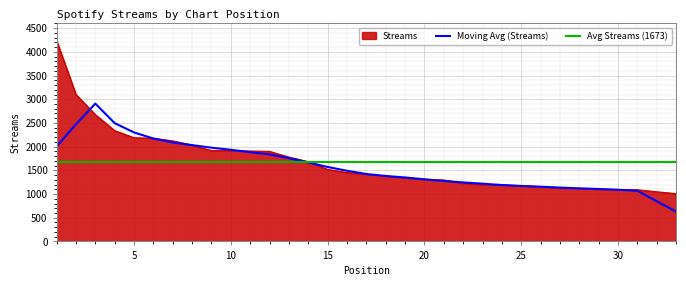

What is the change in value from 4 to 30?

-1244